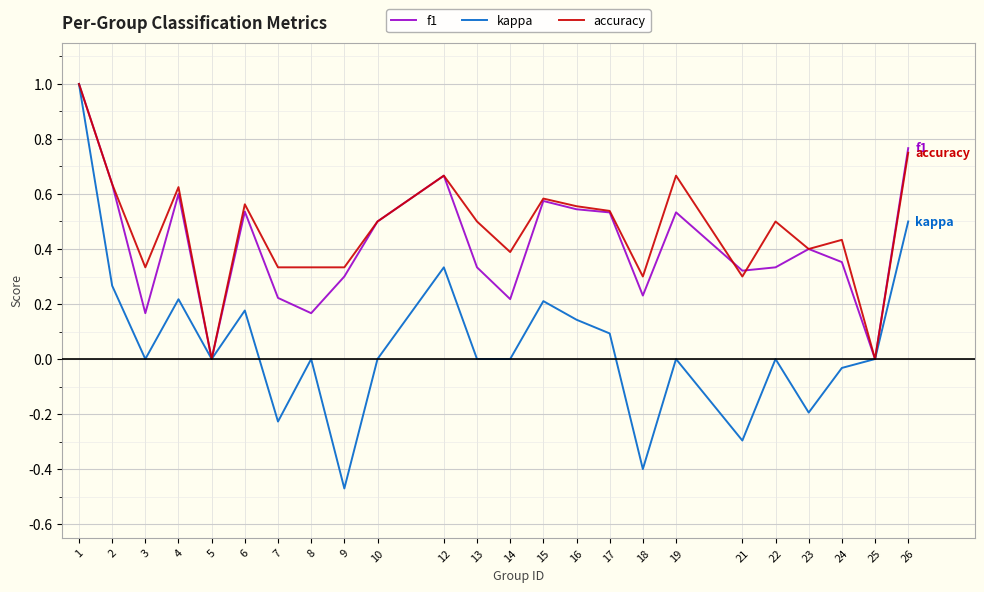

At which category is the sum across all series the highest?

1